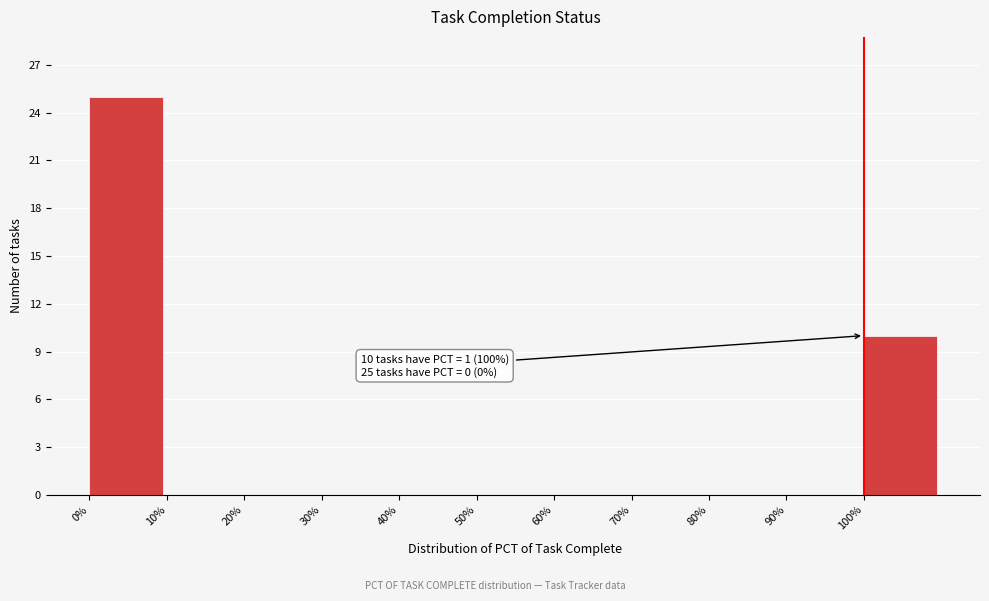

Reading left to right, what are all the values shown in this chart?

0%=25	10%=0	20%=0	30%=0	40%=0	50%=0	60%=0	70%=0	80%=0	90%=0	100%=10